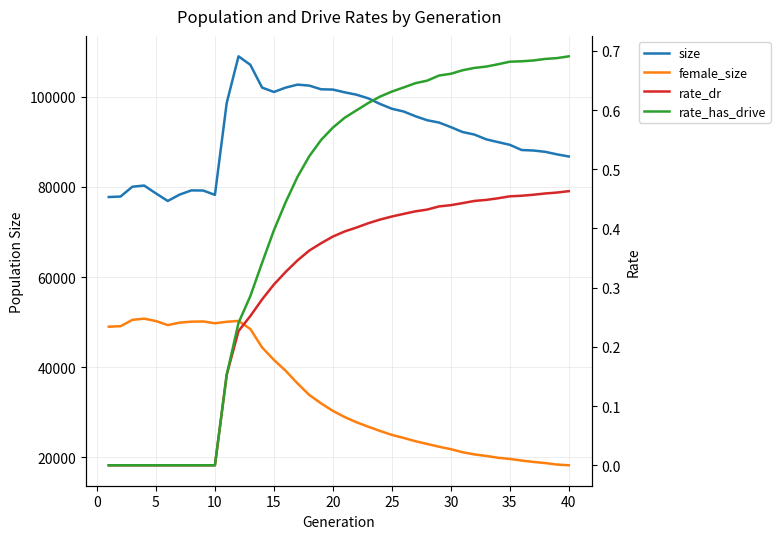

Is the value of size at 36 greater than the value of rate_dr at 36?

Yes